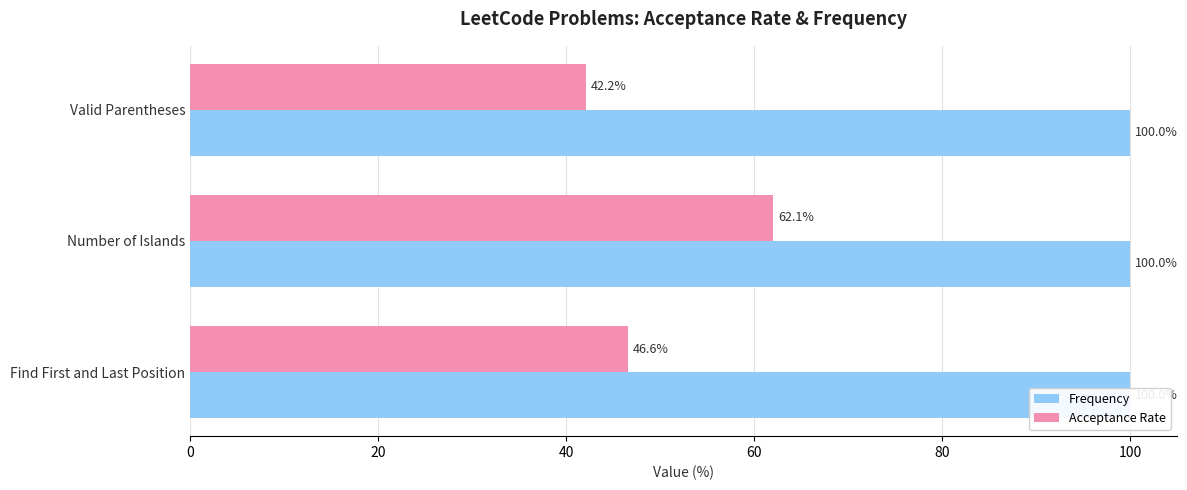

What is the sum of all Acceptance Rate values?

150.8